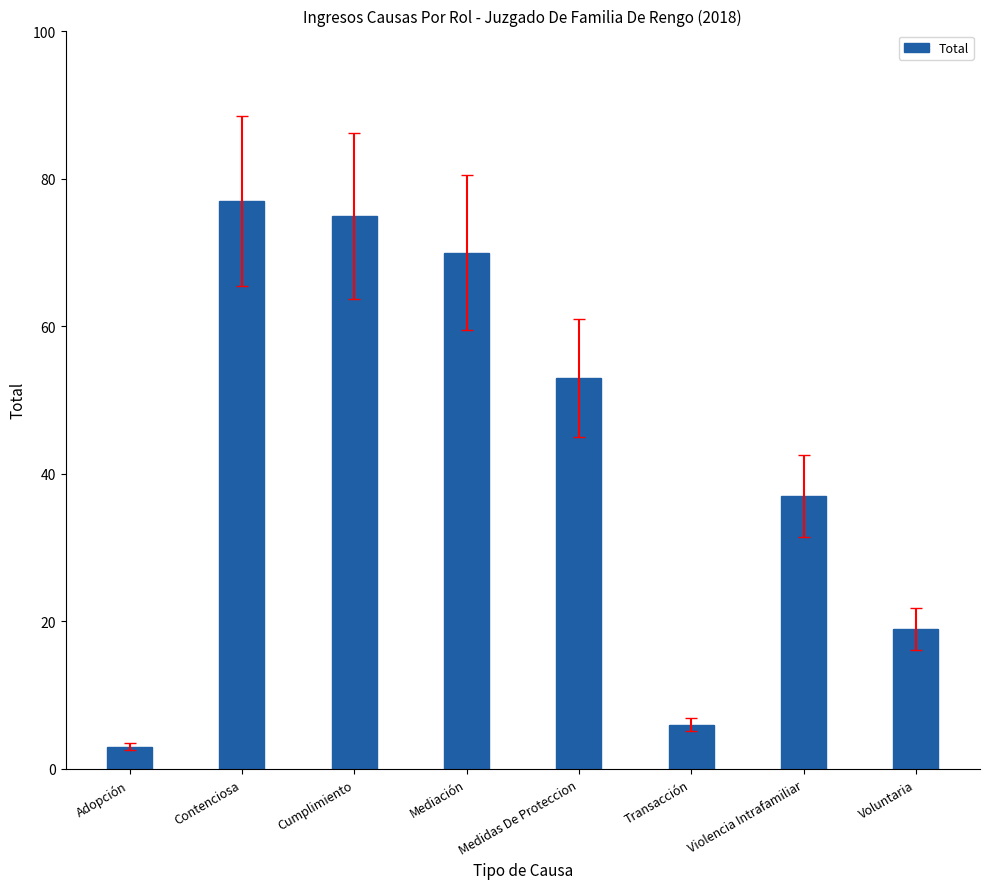

Reading left to right, transcribe all the data shown in this chart.

Adopción=3	Contenciosa=77	Cumplimiento=75	Mediación=70	Medidas De Proteccion=53	Transacción=6	Violencia Intrafamiliar=37	Voluntaria=19